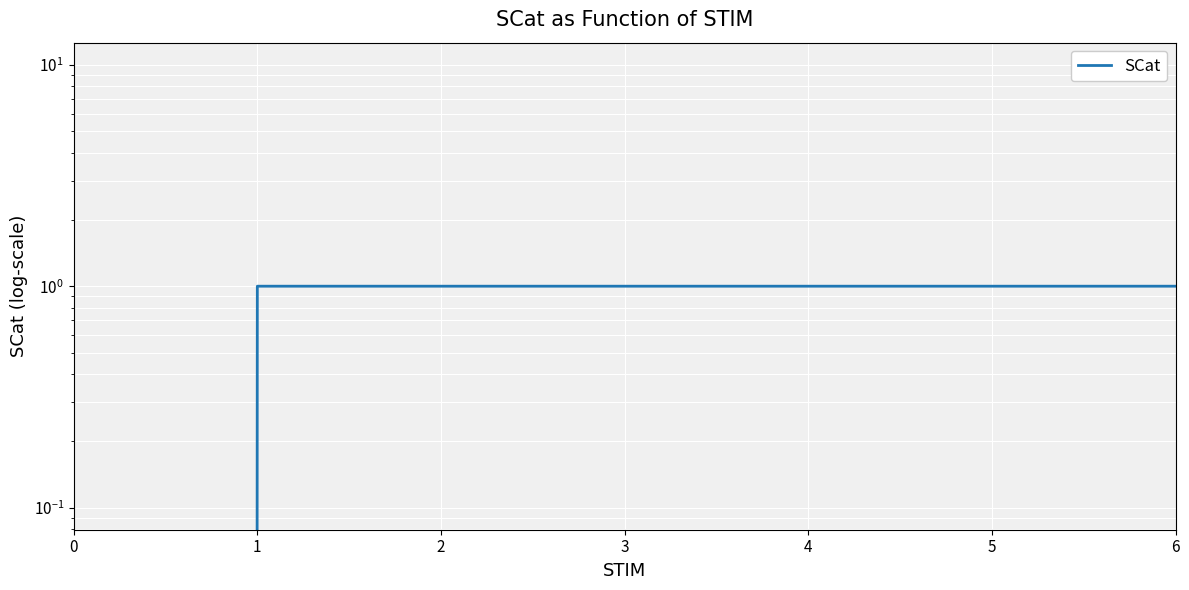

What is the difference between the maximum and minimum values?

1